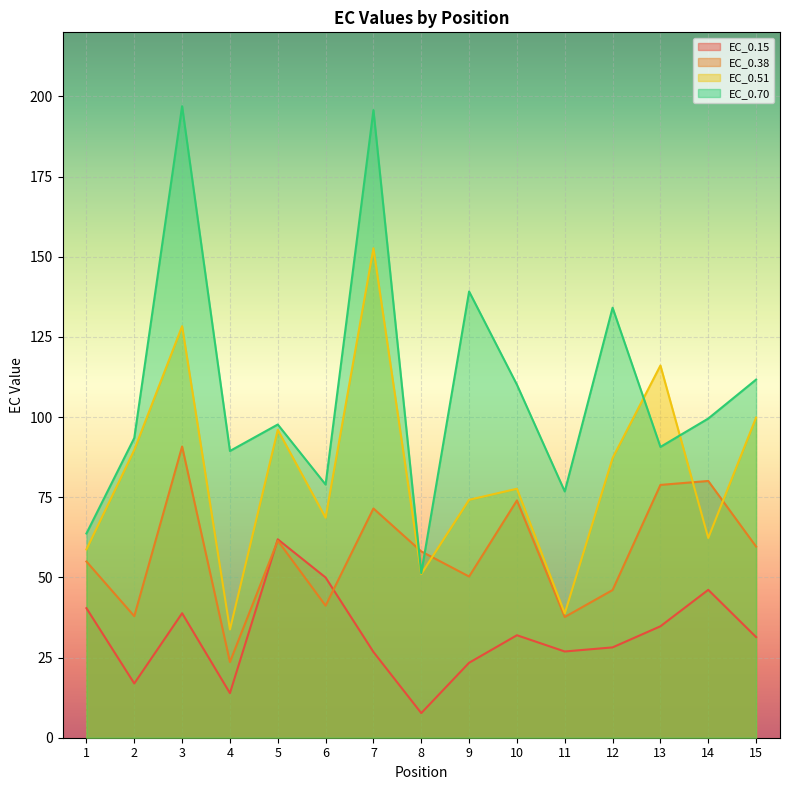

How many data points in EC_0.15 are above 31?

8